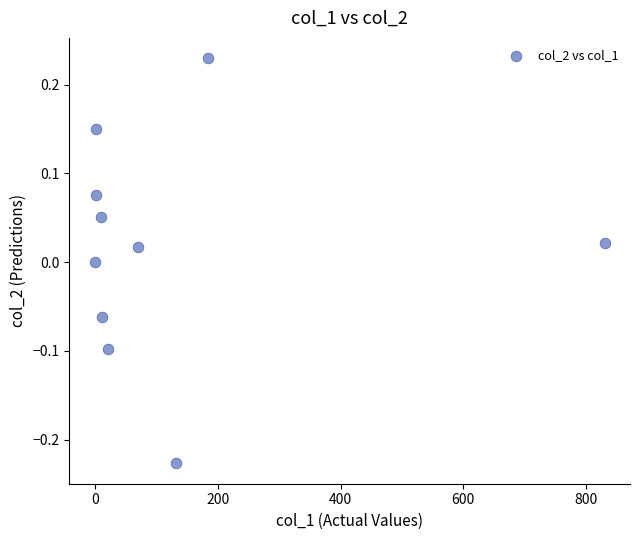

What is the range of X values (max minus min)?

829.8